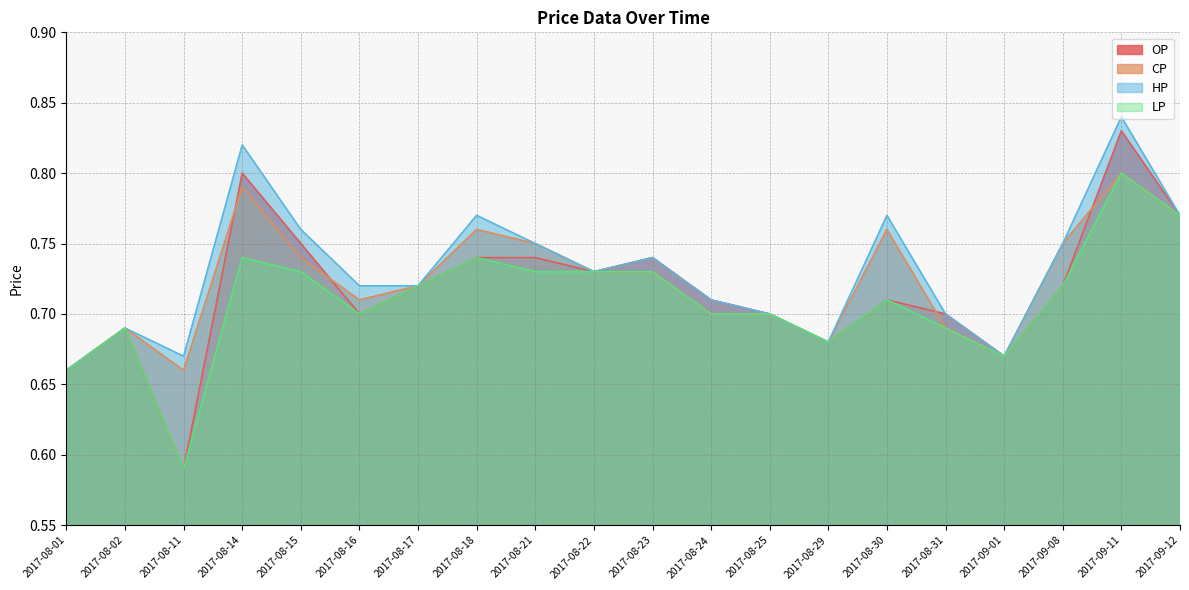

Where is OP nearest to the value 0?

2017-08-11